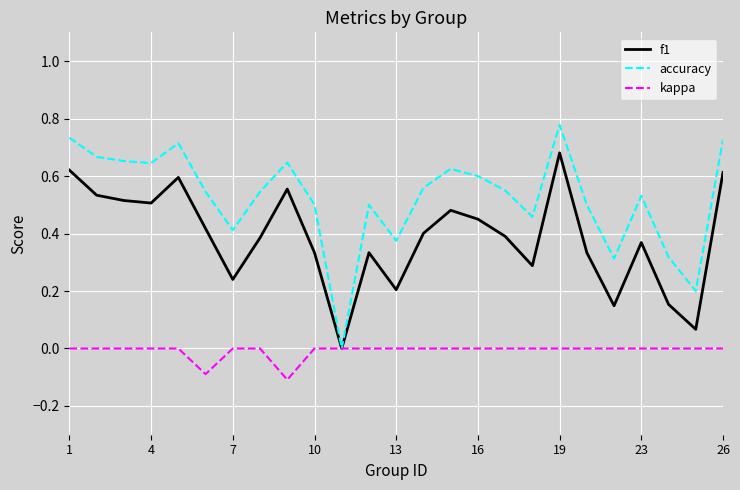

Which series has the largest total across all categories?

accuracy